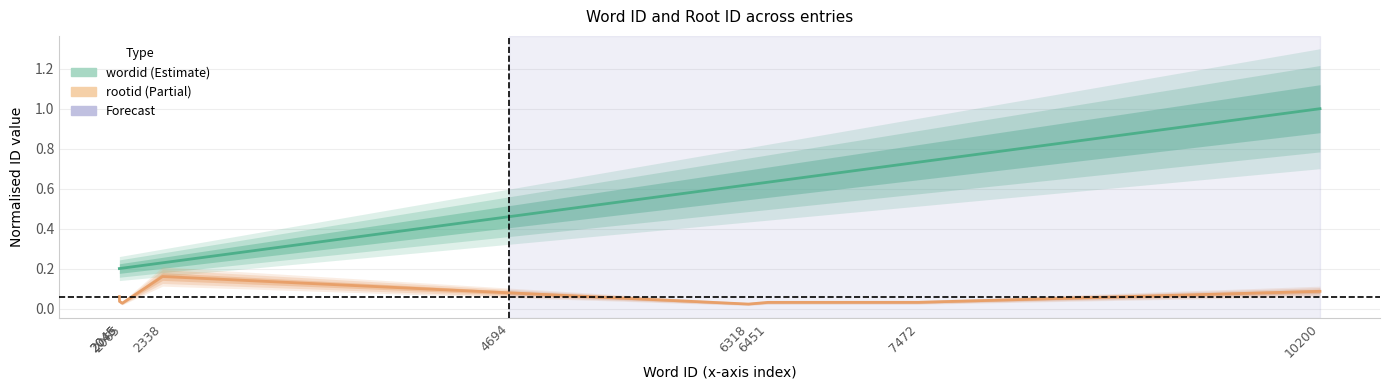

What is the value of the wordid point at the 4th from the left?

0.2